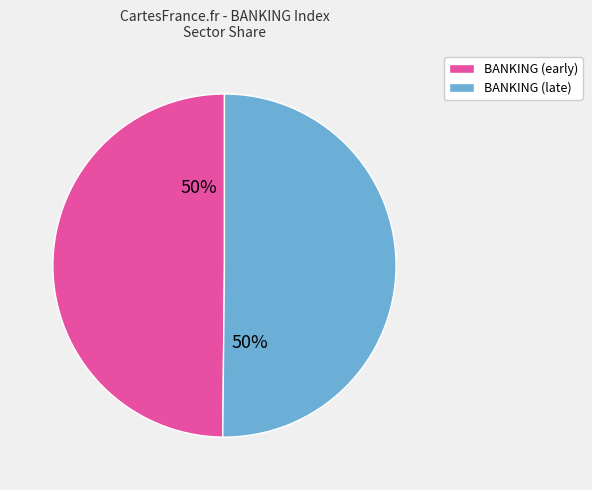

To the nearest percent, what is the average slice percentage?

50%